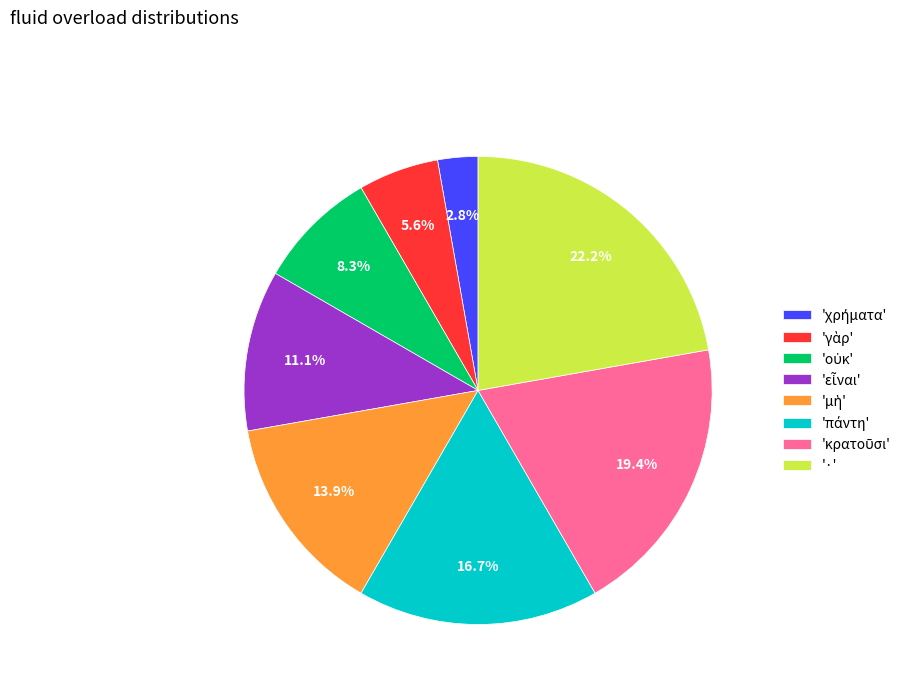

What is the largest slice in the pie chart?

'·'